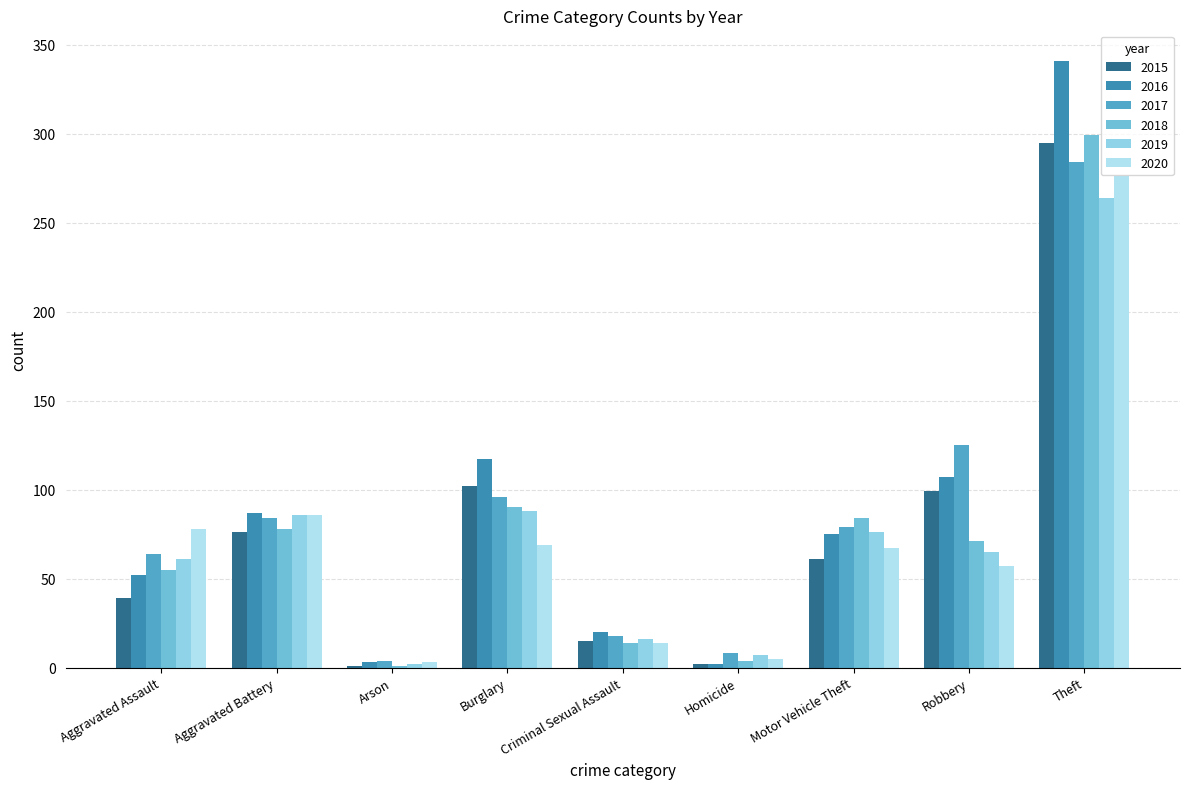

Where does the 2015 series first go above 61?

Aggravated Battery